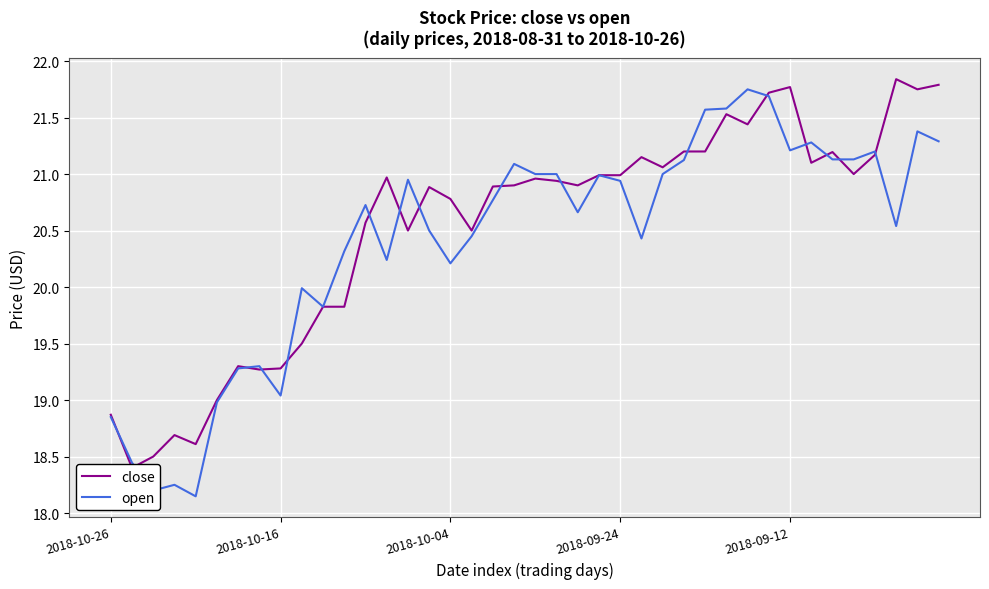

Which series has the widest spread of values?

open